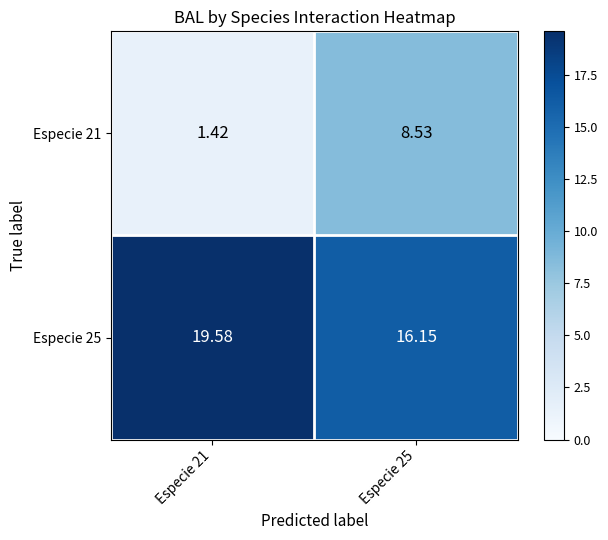

Which series has the largest range (max minus min)?

Especie 21